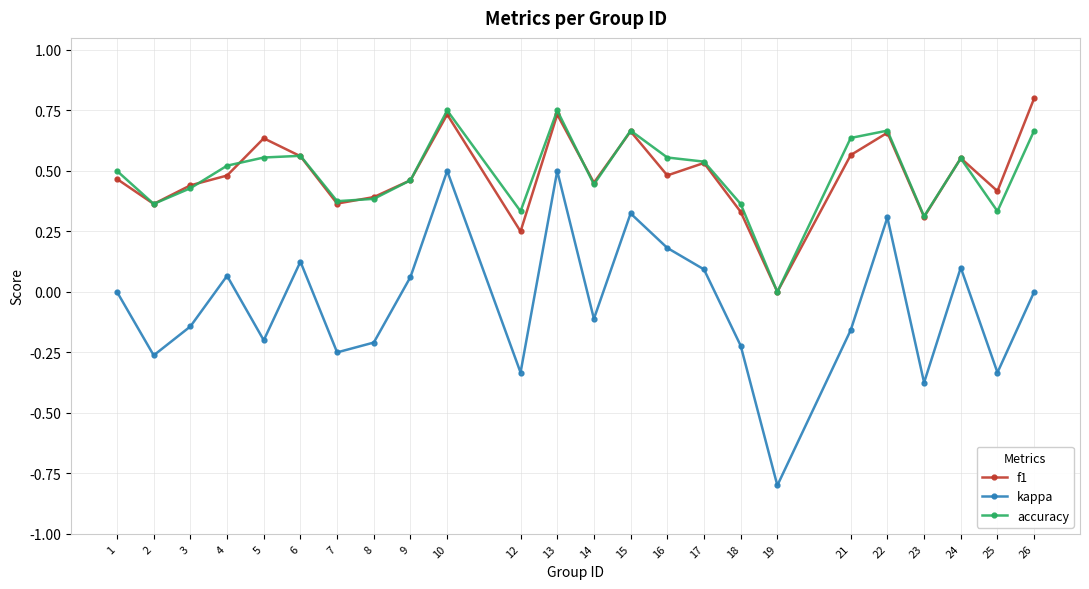

What is the smallest value displayed?

-0.8